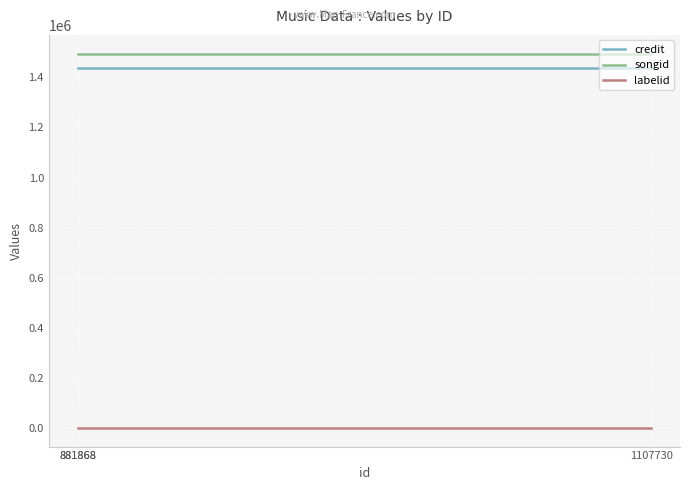

Reading left to right, what are all the values shown in this chart?

credit: 1436266	1436595	1436595
songid: 1494978	1494977	1494977
labelid: -1	-1	-1